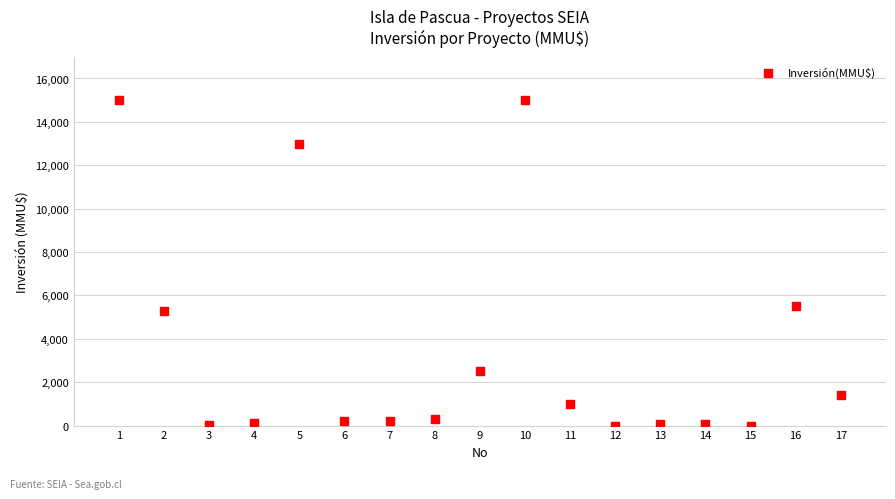

What is the range of X values (max minus min)?

16